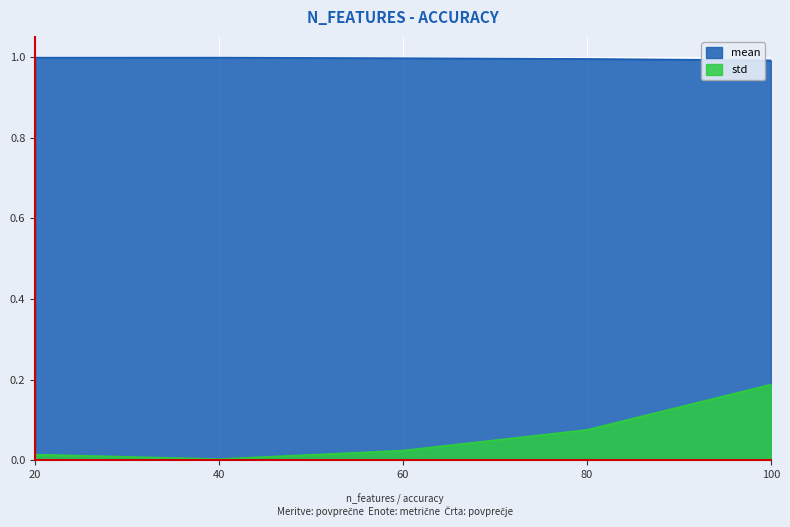

At which label is std closest to 0?

40